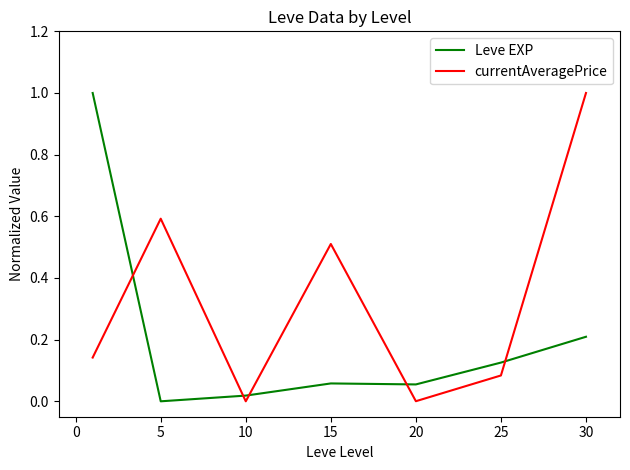

What is the average value of the Leve EXP series?

0.2